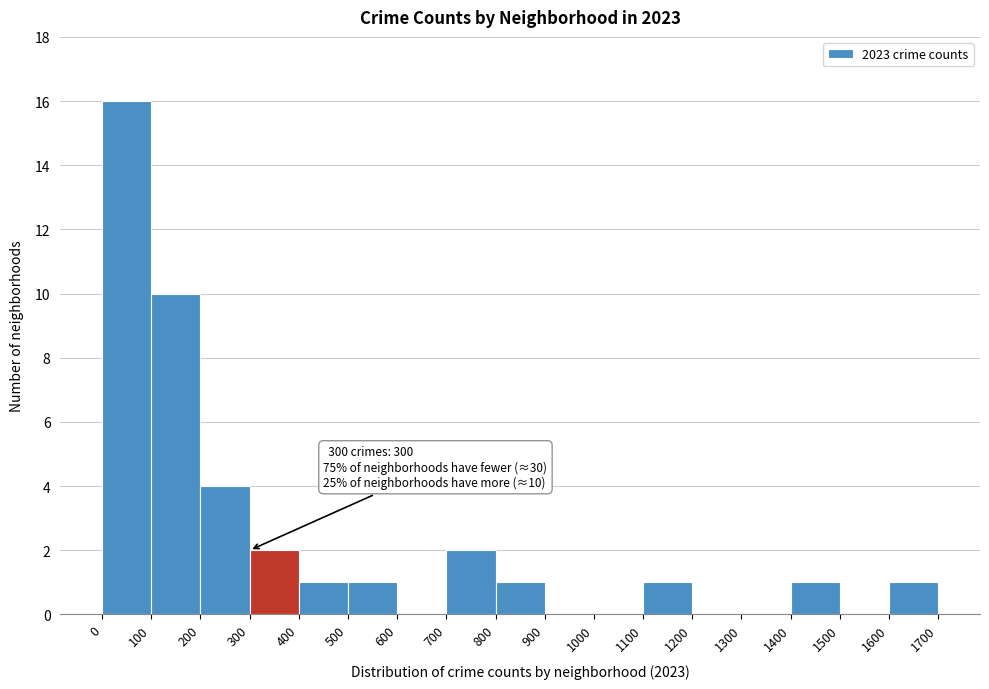

Which range on the x-axis has the tallest bar?

0 to 100